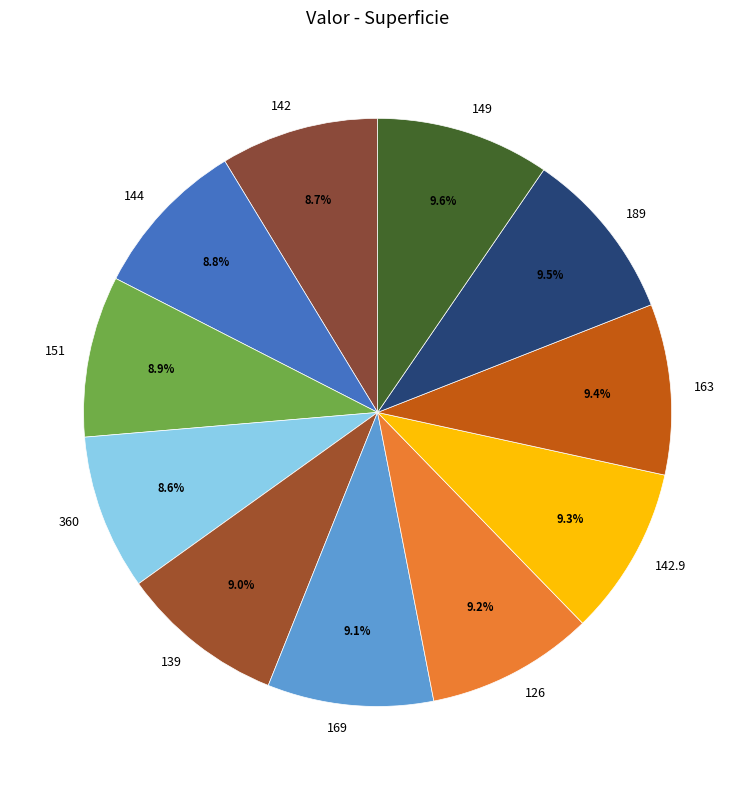

Is the sum of 151 and 144 greater than half?

No